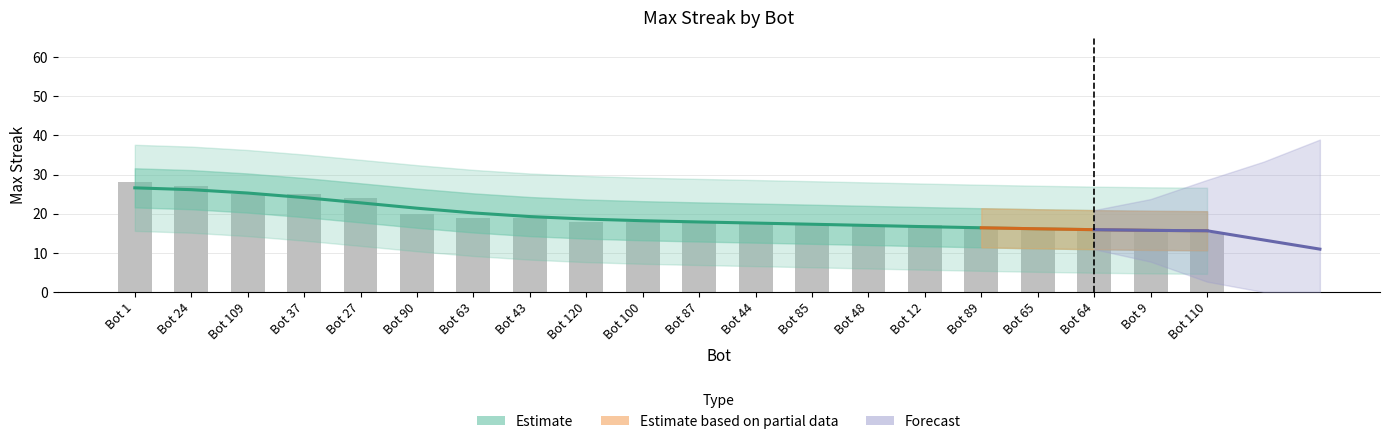

What is the change in value from Bot 1 to Bot 109?

-3